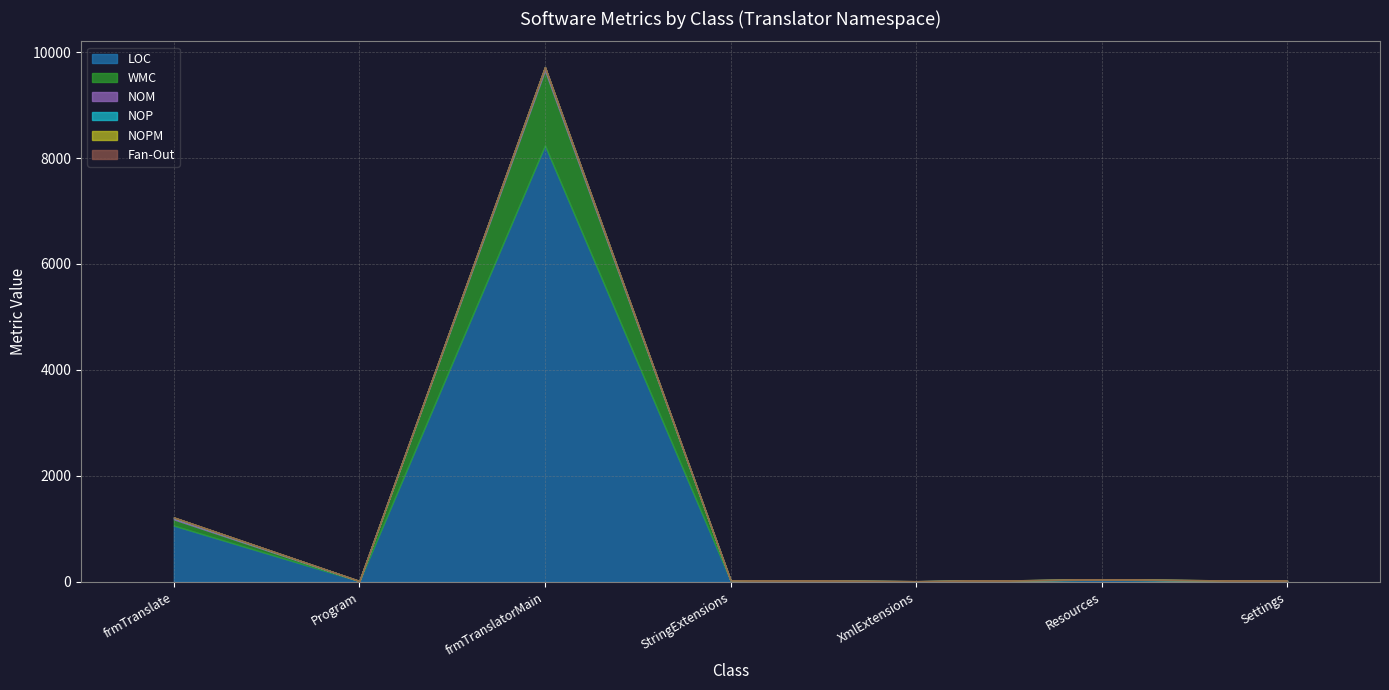

Reading left to right, transcribe all the data shown in this chart.

LOC: frmTranslate=1062	Program=13	frmTranslatorMain=8239	StringExtensions=26	XmlExtensions=10	Resources=41	Settings=15
WMC: frmTranslate=118	Program=1	frmTranslatorMain=1415	StringExtensions=3	XmlExtensions=1	Resources=1	Settings=2
NOM: frmTranslate=31	Program=1	frmTranslatorMain=60	StringExtensions=1	XmlExtensions=1	Resources=1	Settings=2
NOP: frmTranslate=3	Program=1	frmTranslatorMain=1	StringExtensions=0	XmlExtensions=0	Resources=2	Settings=1
NOPM: frmTranslate=2	Program=0	frmTranslatorMain=1	StringExtensions=1	XmlExtensions=1	Resources=0	Settings=1
Fan-Out: frmTranslate=1	Program=1	frmTranslatorMain=1	StringExtensions=0	XmlExtensions=0	Resources=0	Settings=0